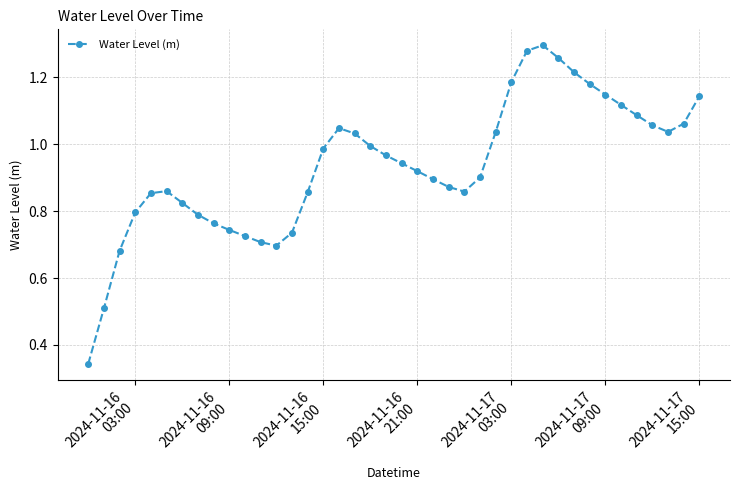

How many interior local peaks (higher than both neighbors) does the data have?

3